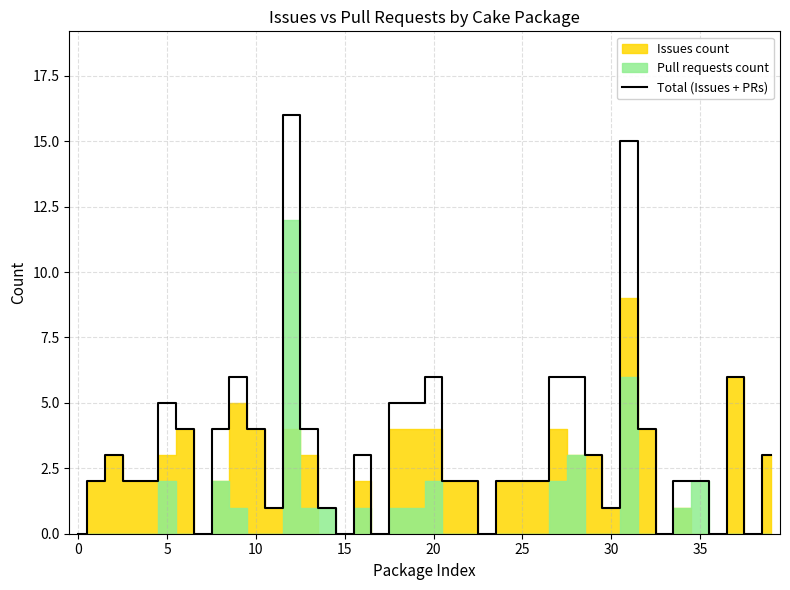

What is the label of the 16th point from the right?

24